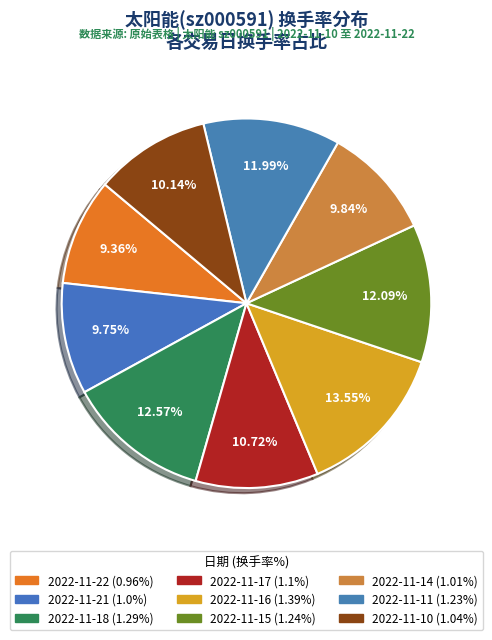

Is it true that 2022-11-18 is 1% of the pie?

False